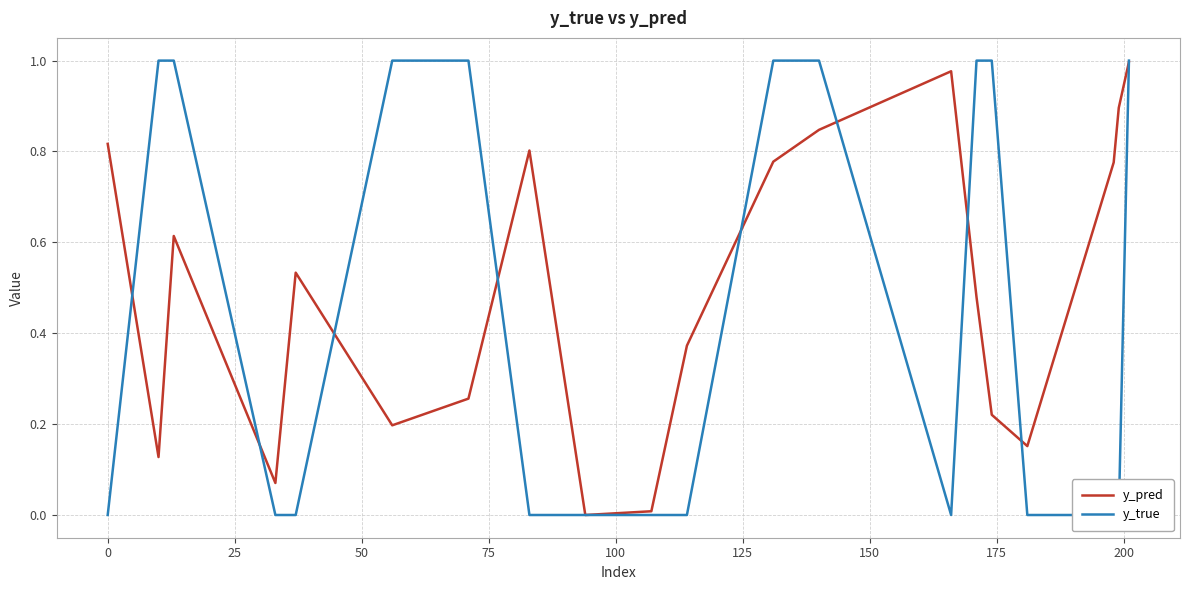

Which series has the largest range (max minus min)?

y_true